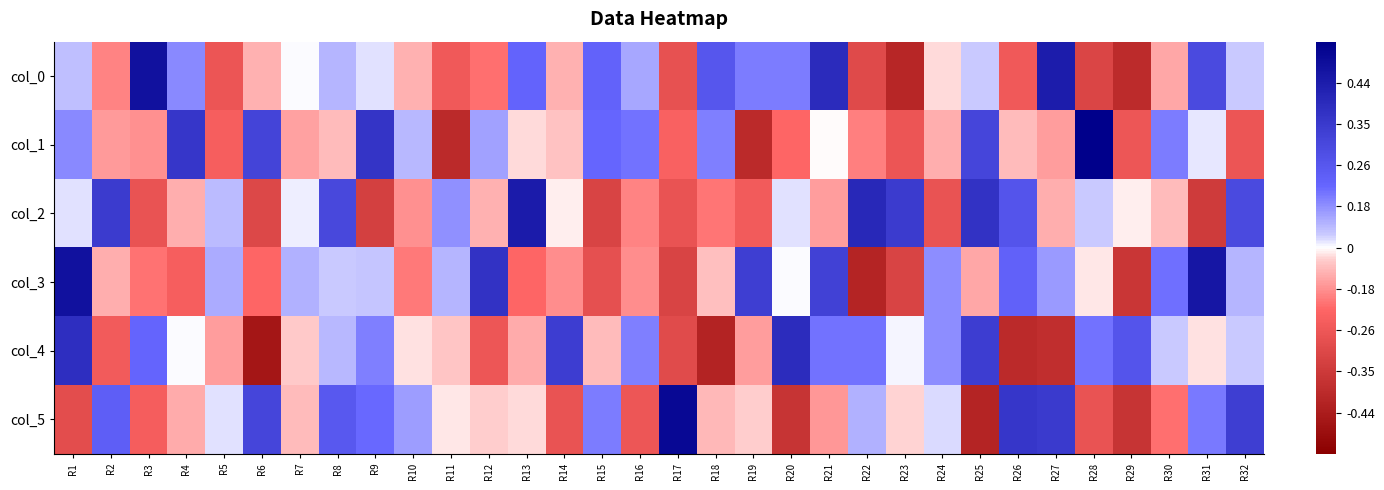

At which category is the sum across all series the highest?

R1